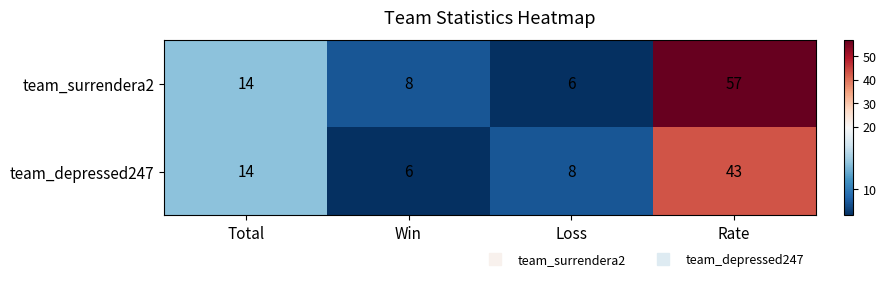

The value of team_surrendera2 at Total is 21. True or false?

False